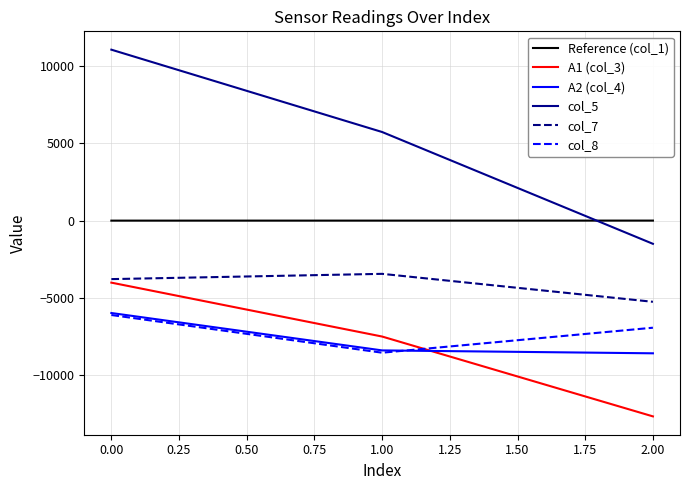

Does the chart display data point markers on the line(s)?

No